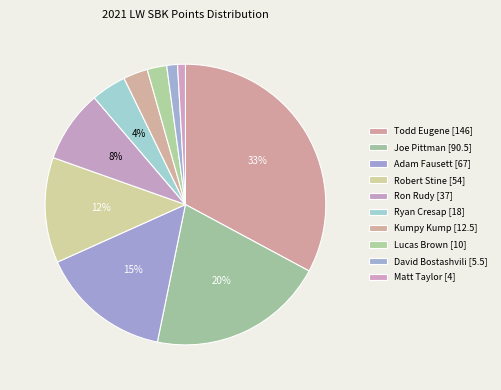

To the nearest percent, what is the average slice percentage?

10%